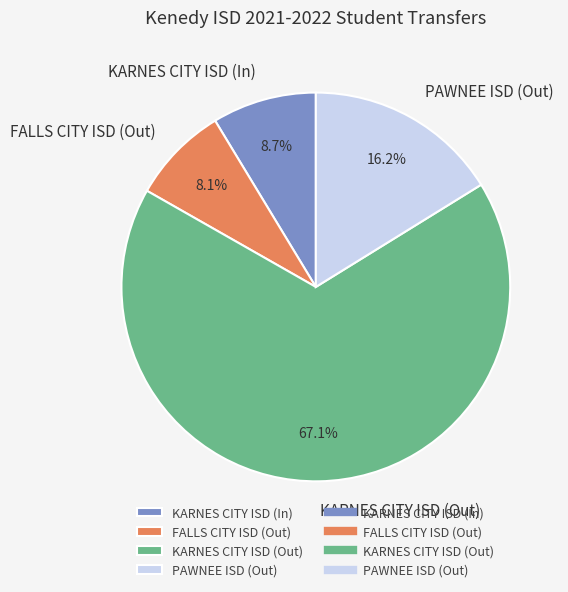

Is KARNES CITY ISD (Out) the majority of the pie?

Yes